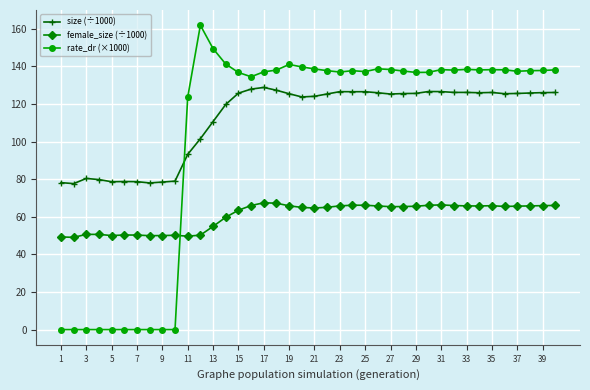

Rank the series by their maximum value, from lowest to highest.

female_size (÷1000), size (÷1000), rate_dr (×1000)